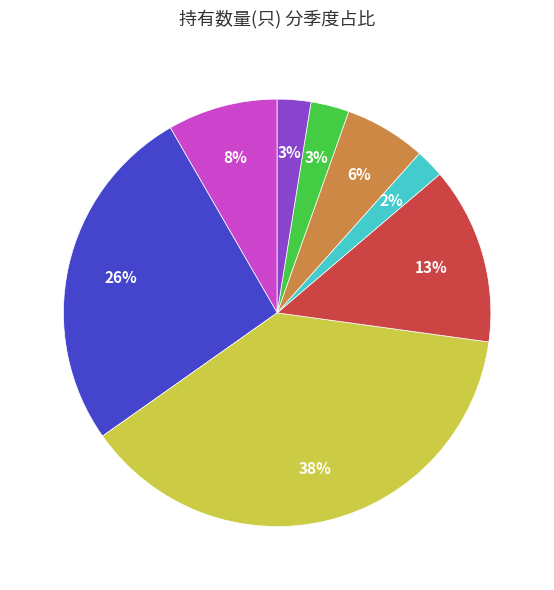

Is there any slice that represents more than half of the pie?

No